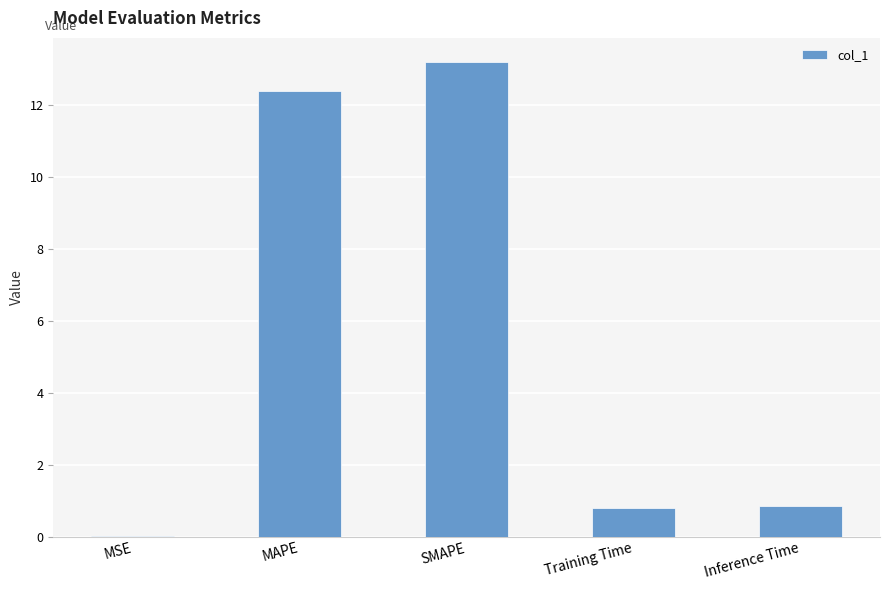

What is the change in value from MAPE to SMAPE?

+0.8